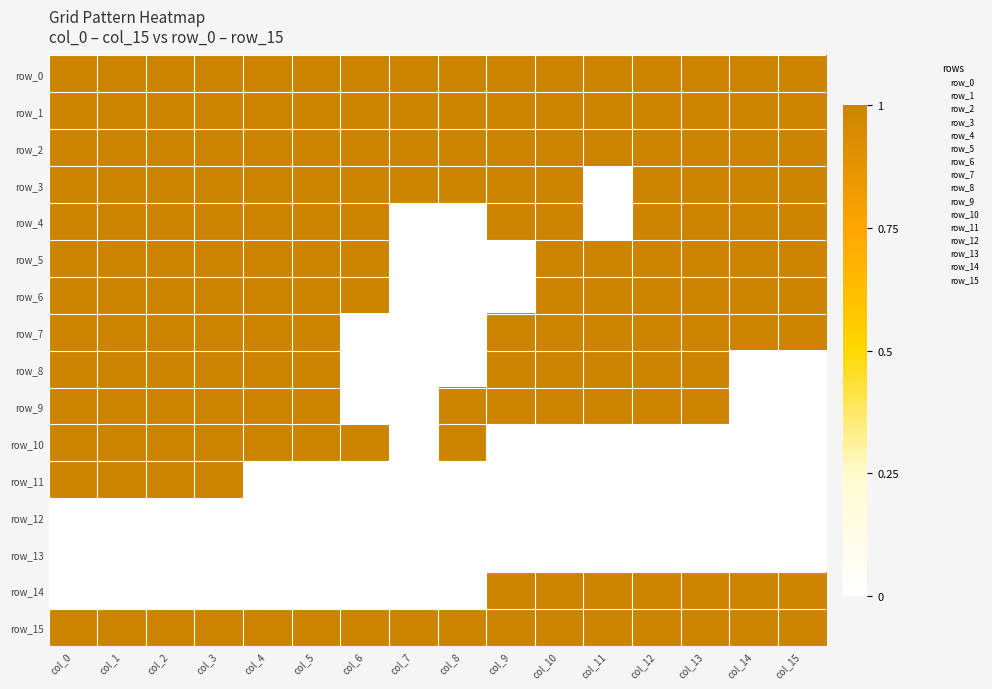

How many series are shown in this chart?

16